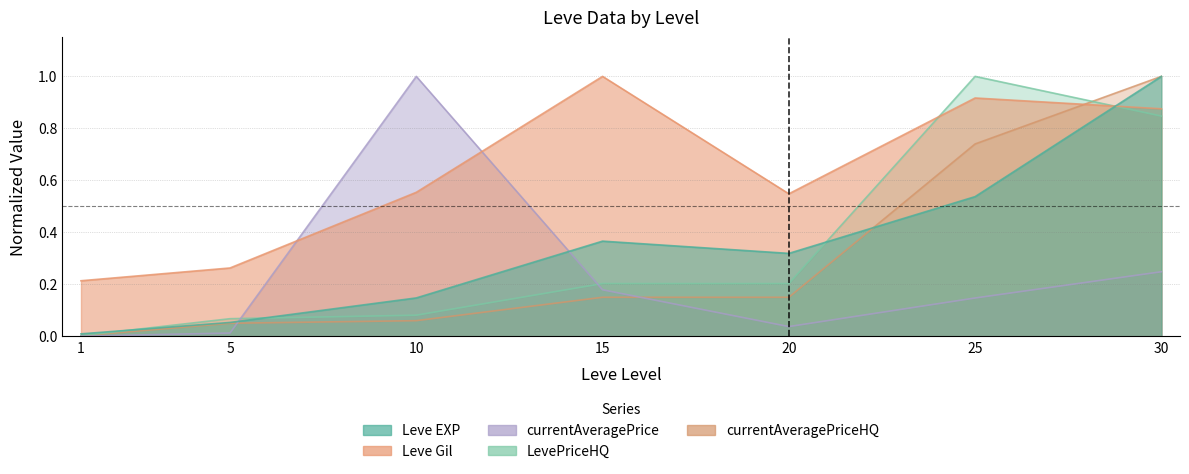

The Leve EXP series shows 0.6 at 15. True or false?

False